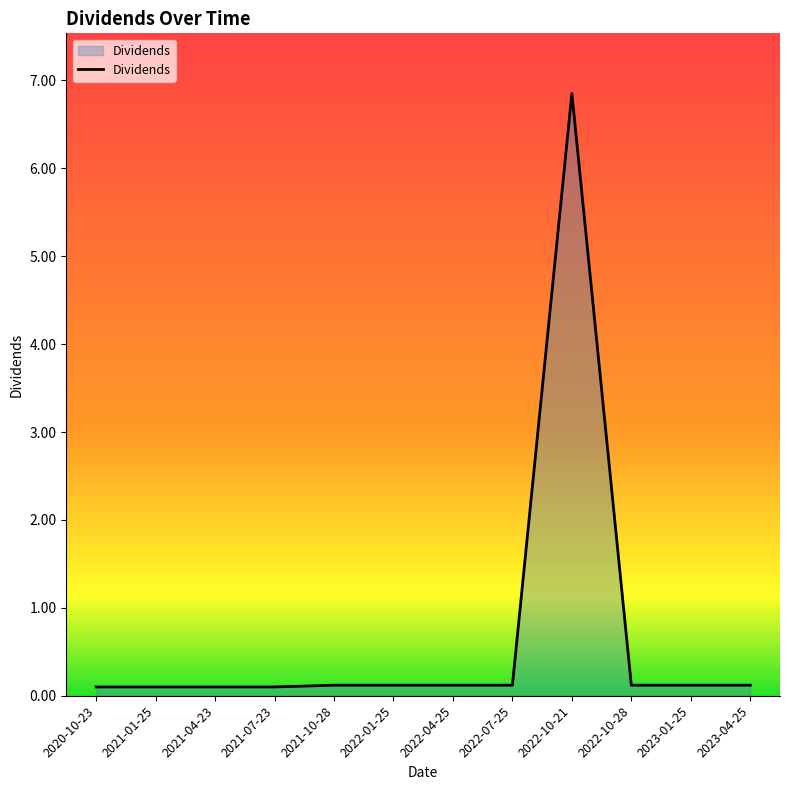

Does the chart have visible grid lines?

No